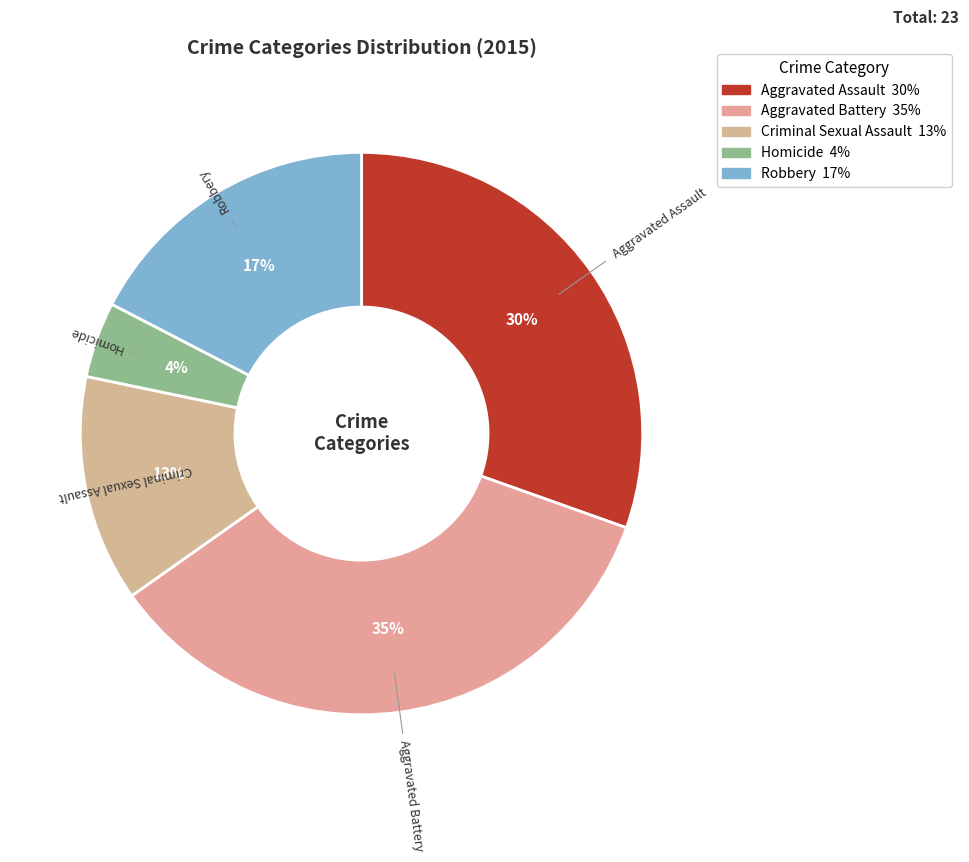

How many slices are in this pie chart?

5